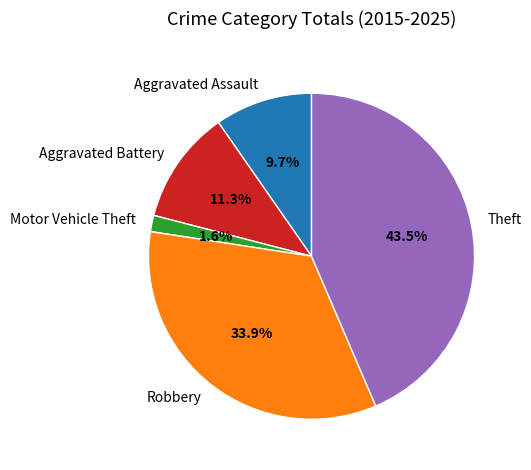

How much of the chart is everything except Motor Vehicle Theft?

98.4%